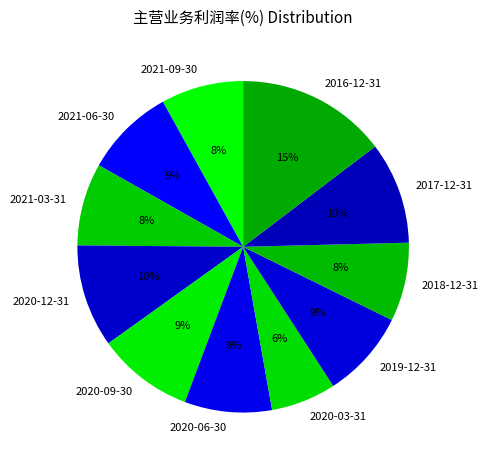

Which category has the smallest portion of the pie?

2020-03-31